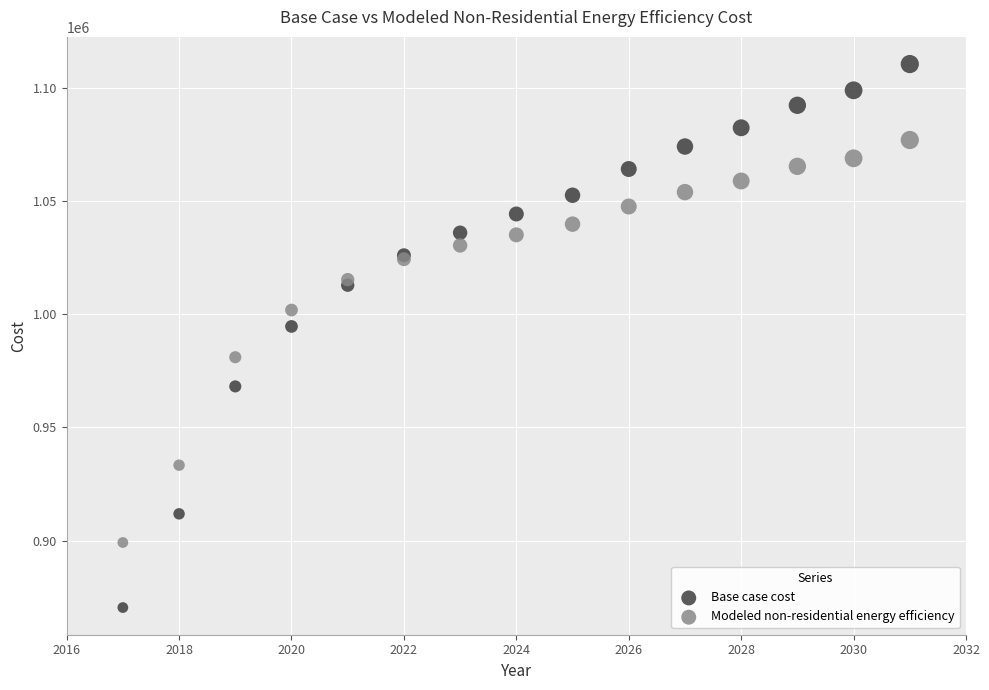

Which series has the widest spread of Y values?

Base case cost